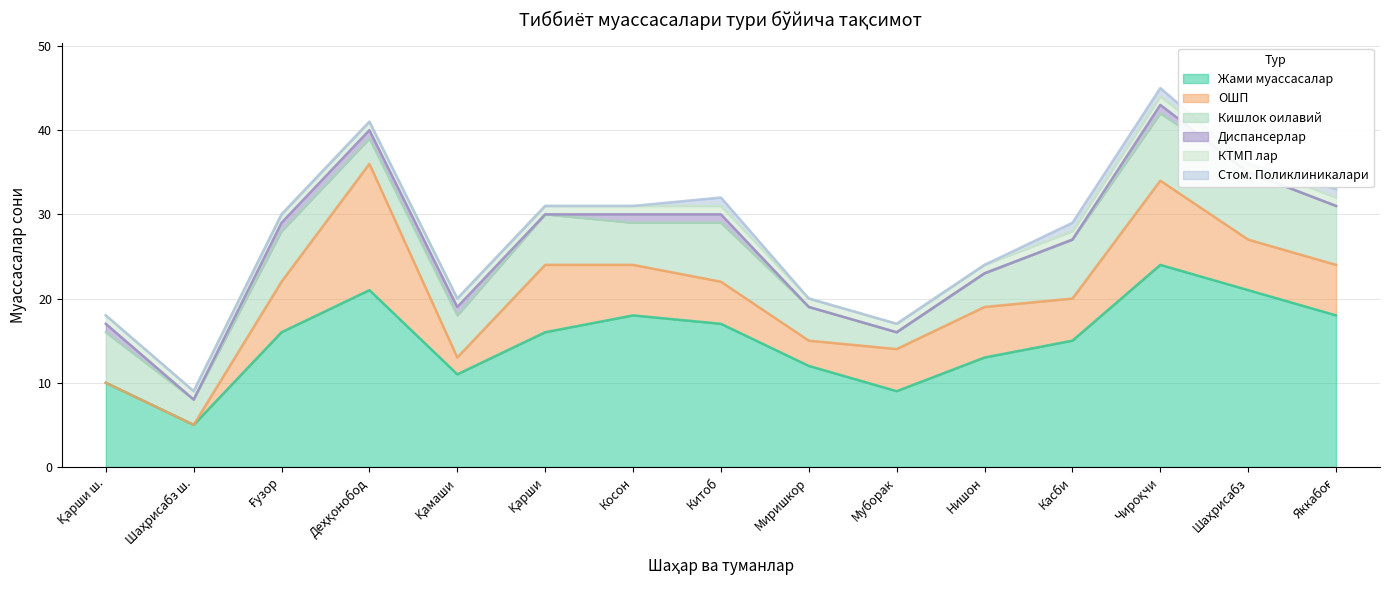

What position from the left is Яккабоғ?

15